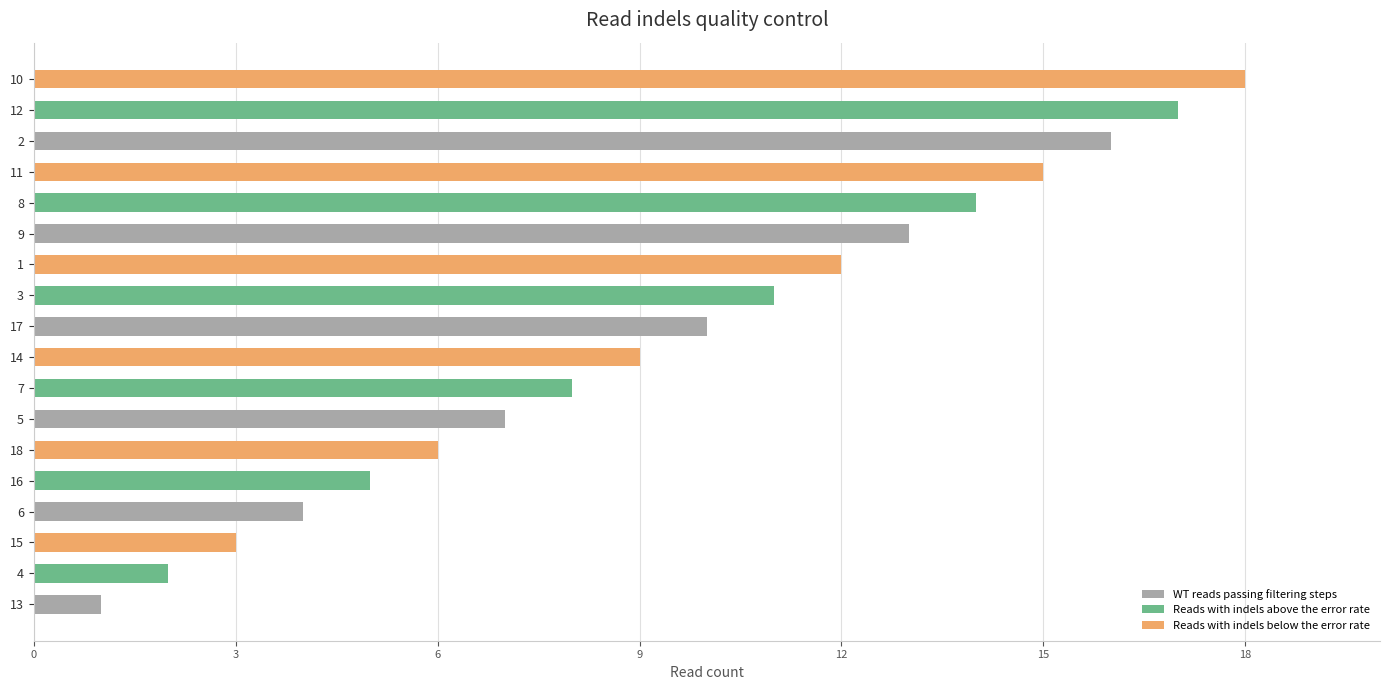

List the labels in order of value, largest first.

10, 12, 2, 11, 8, 9, 1, 3, 17, 14, 7, 5, 18, 16, 6, 15, 4, 13